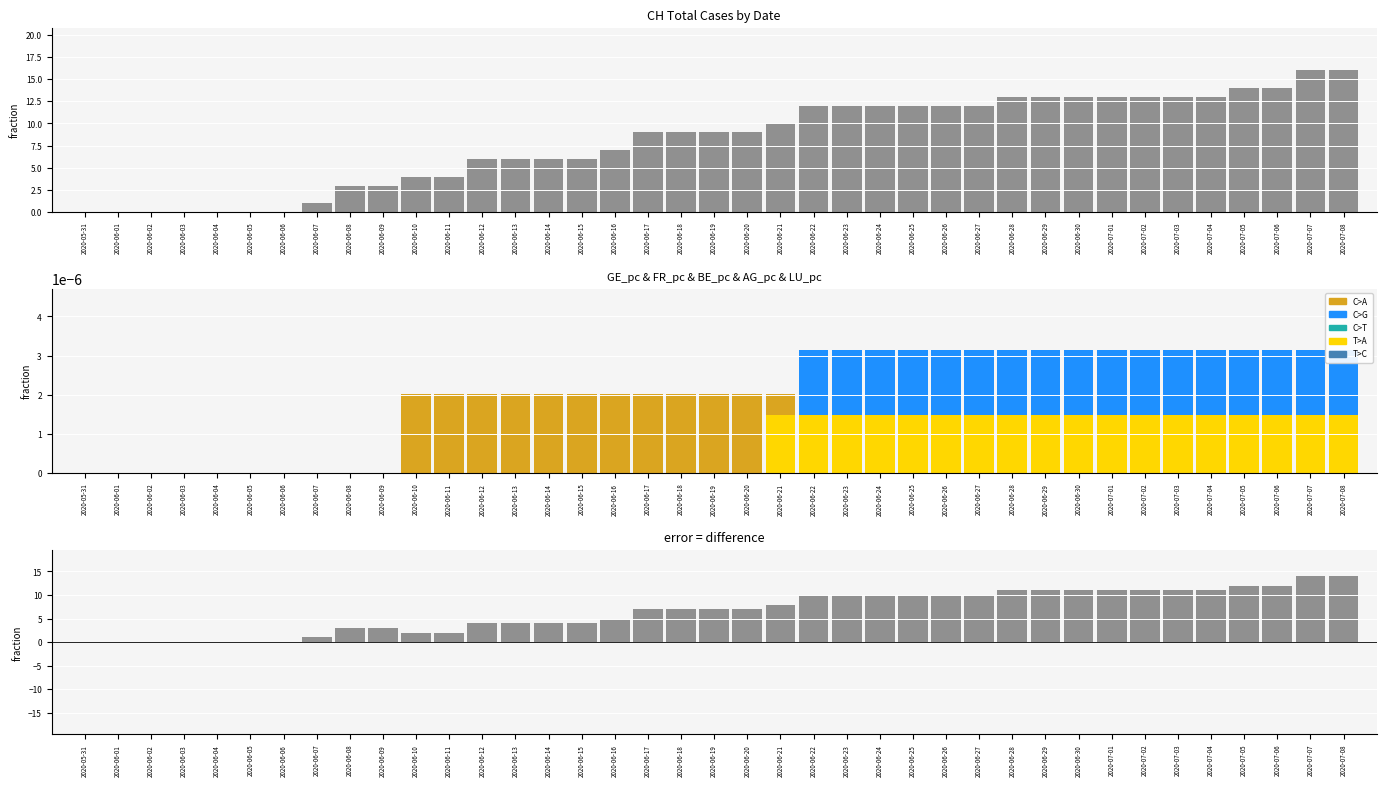

What is the sum of all CH values?

315.0